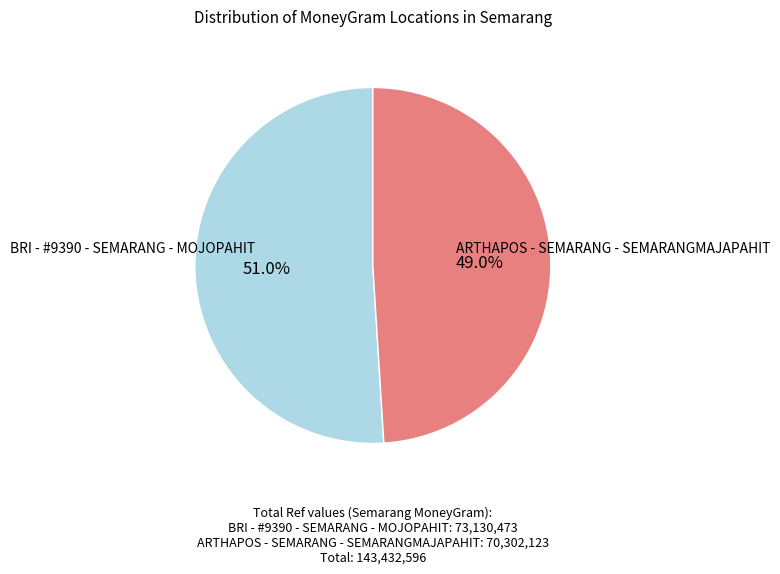

How many segments does this pie chart have?

2